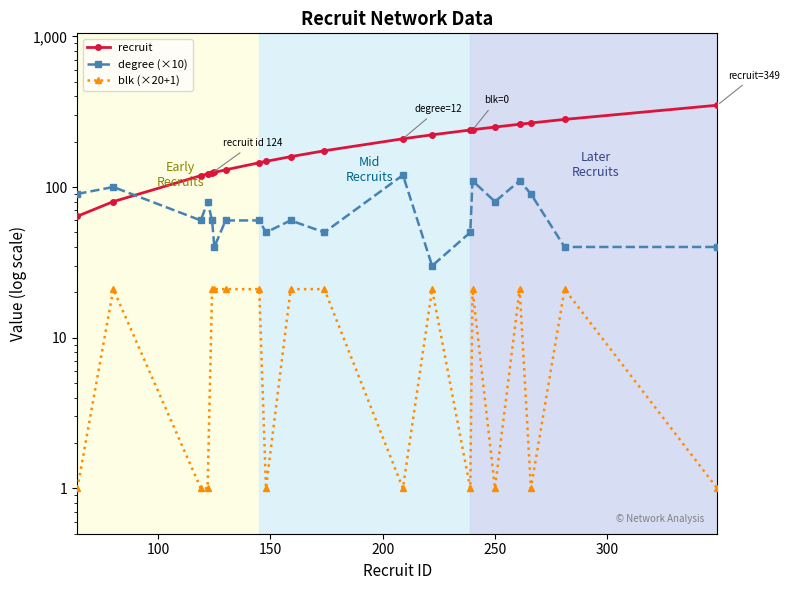

Is this an area chart (filled region under the line)?

No